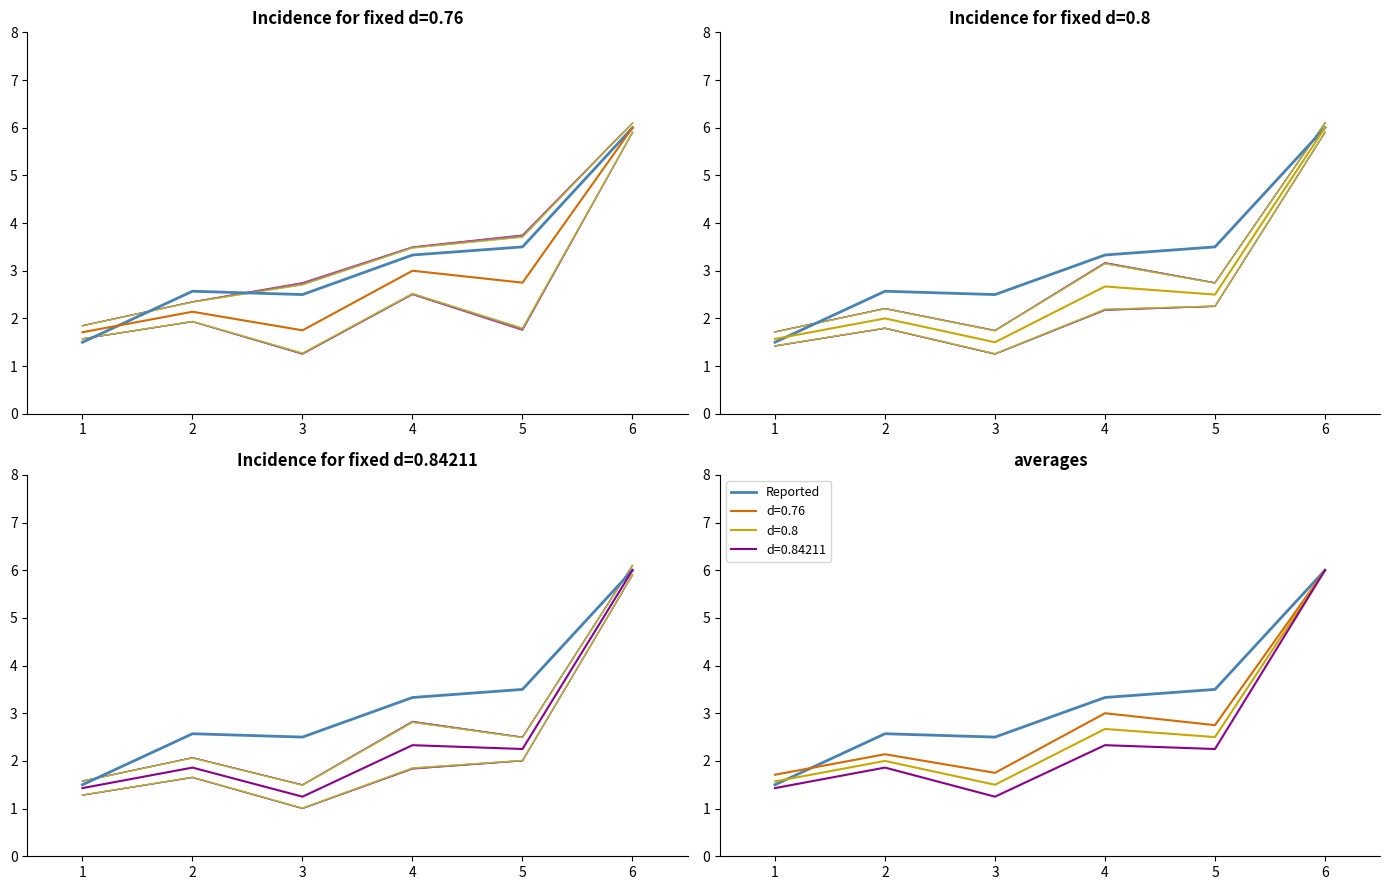

At which category does the chart reach its minimum across all series?

1